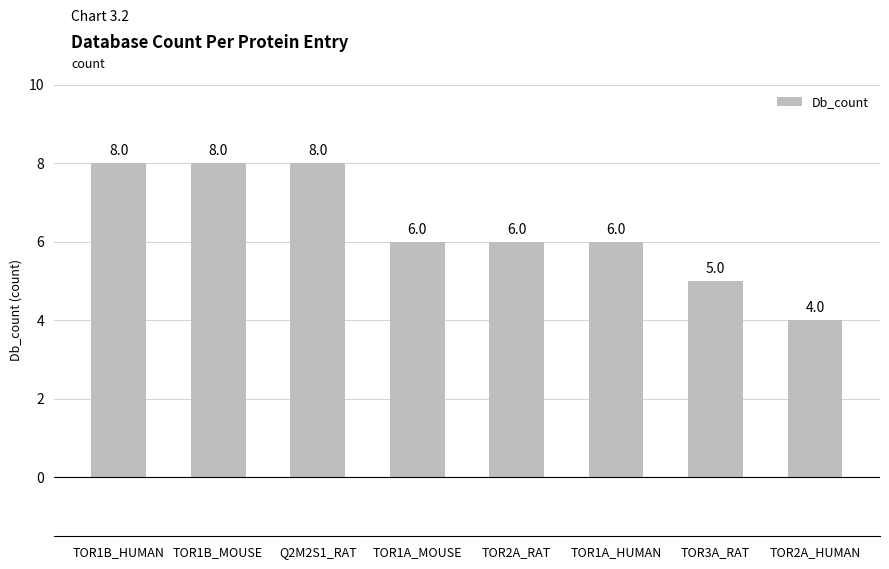

Which has a higher value, TOR3A_RAT or TOR1A_HUMAN?

TOR1A_HUMAN